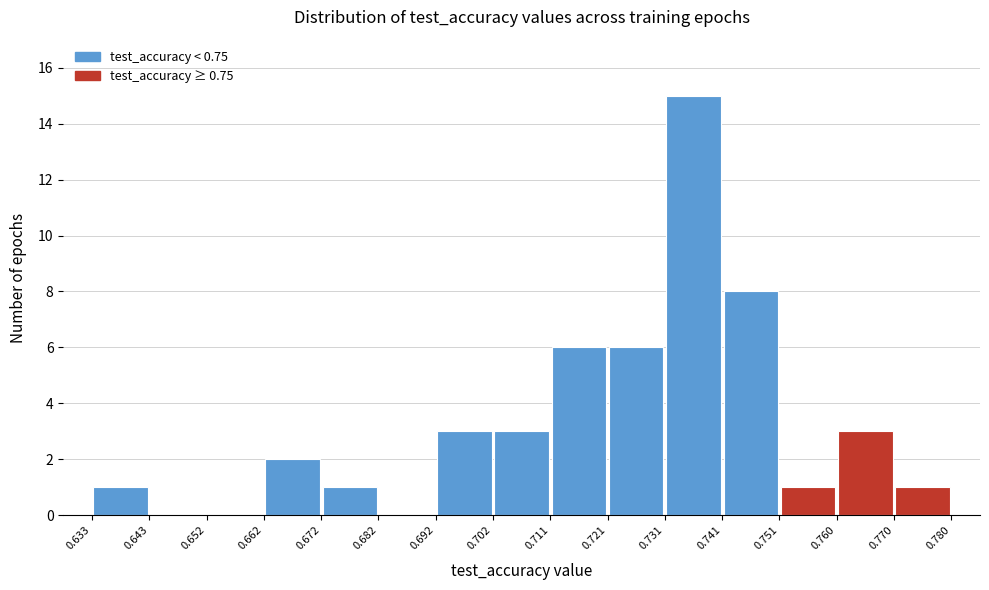

Reading left to right, list every bar in this chart as the range it spans on the x-axis followed by its height. The values are not printed on the chart, so give them approximately, as read against the axis.

0.633 to 0.643: 1
0.643 to 0.652: 0
0.652 to 0.662: 0
0.662 to 0.672: 2
0.672 to 0.682: 1
0.682 to 0.692: 0
0.692 to 0.702: 3
0.702 to 0.711: 3
0.711 to 0.721: 6
0.721 to 0.731: 6
0.731 to 0.741: 15
0.741 to 0.751: 8
0.751 to 0.760: 1
0.760 to 0.770: 3
0.770 to 0.780: 1